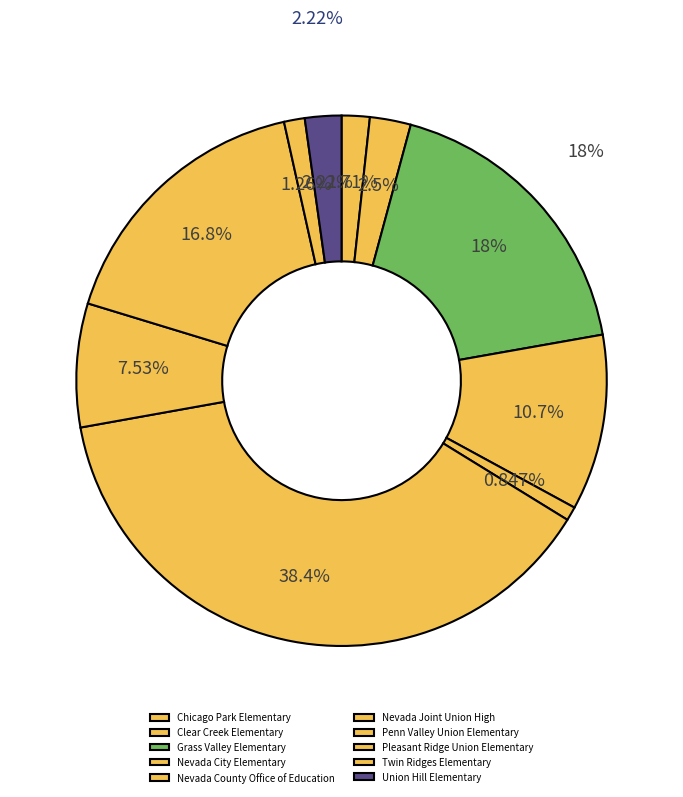

Is the sum of Nevada City Elementary and Pleasant Ridge Union Elementary greater than half?

No